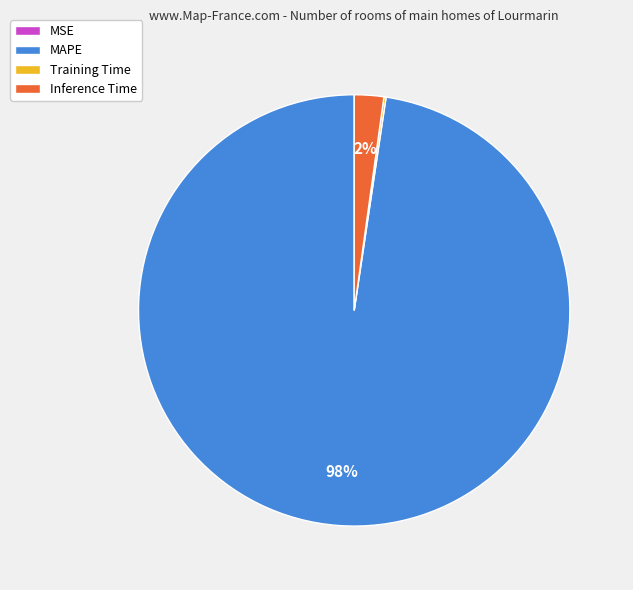

Is it true that Inference Time is 2% of the pie?

True